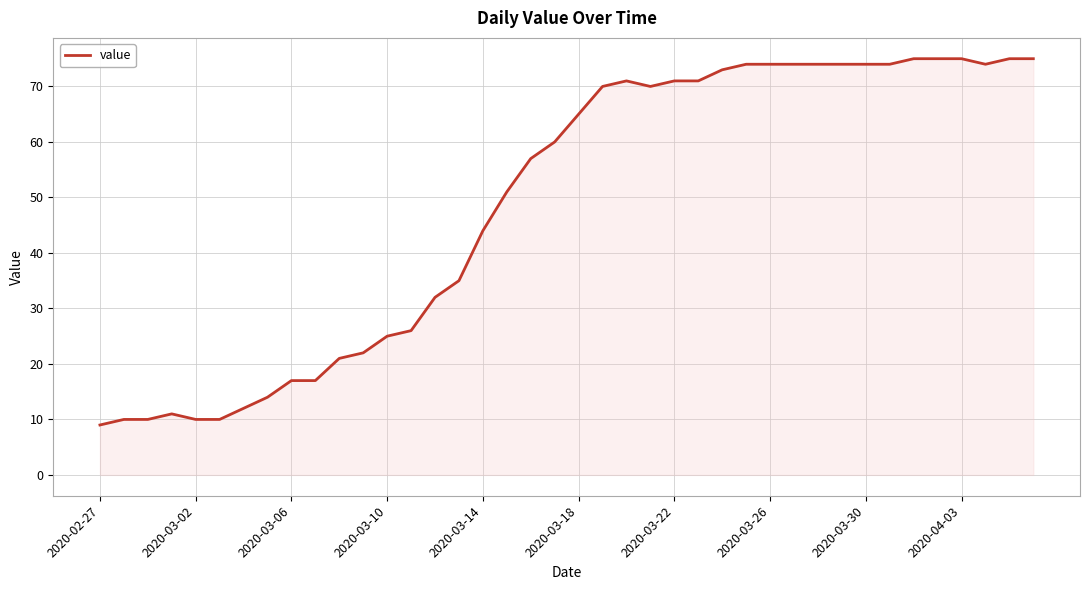

What is the difference between the maximum and minimum values?

66